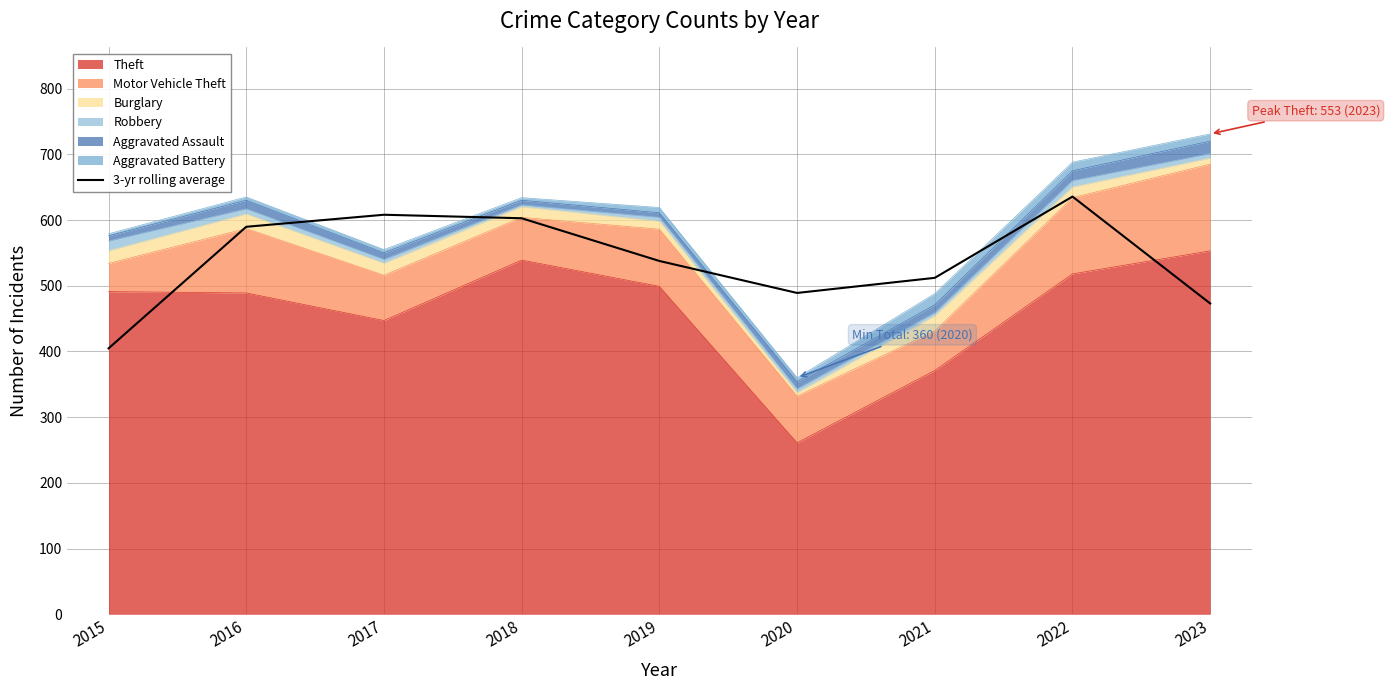

What is the value of the 4th point from the left?

602.7